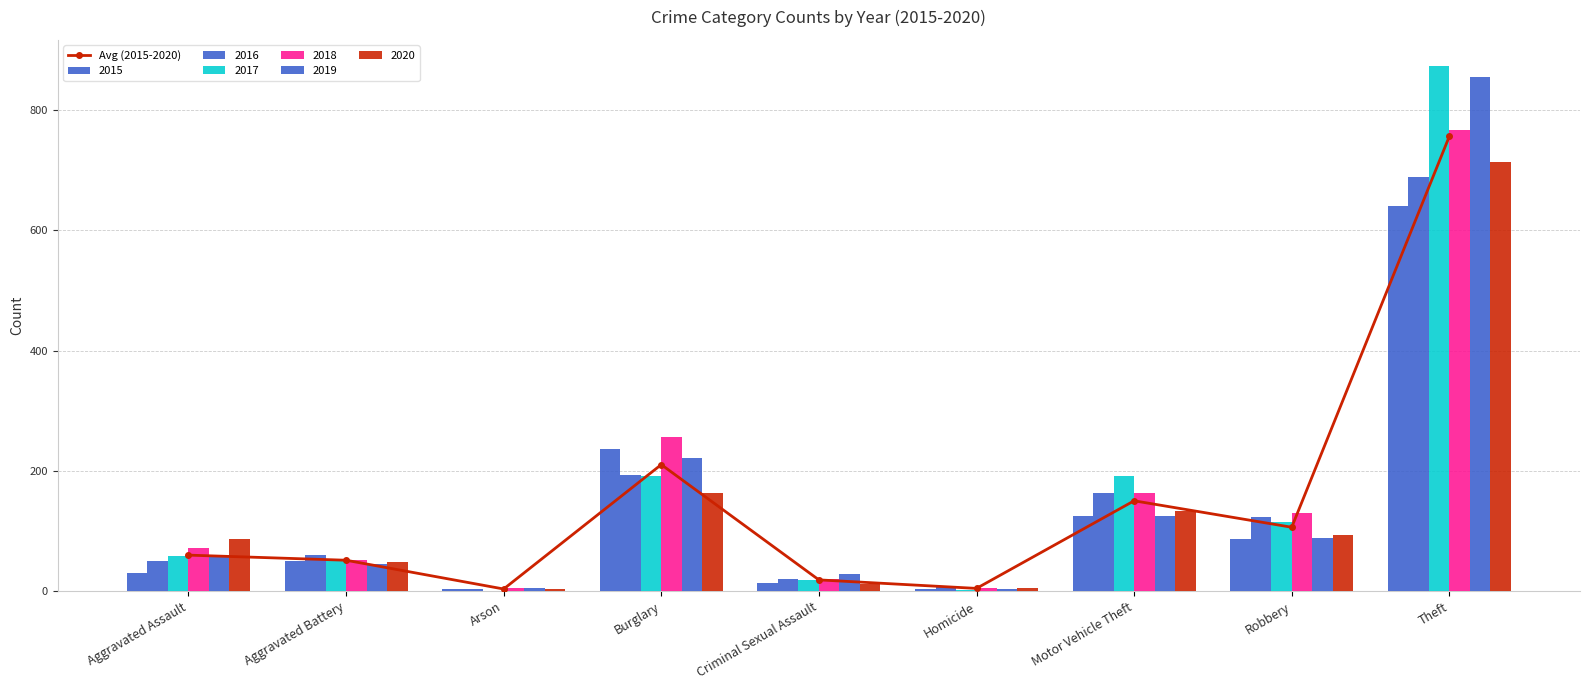

Which label corresponds to the smallest value in the chart?

Arson